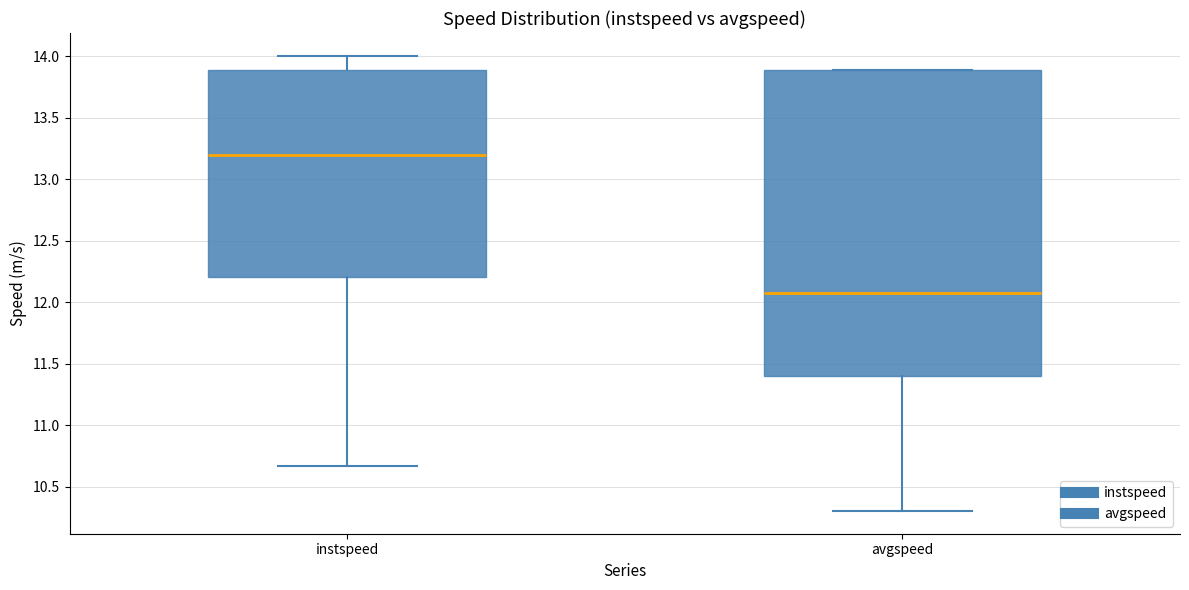

Where does the median line of the box for avgspeed sit on the y-axis? The values are not printed on the chart, so give them approximately, as read against the axis.

12.10